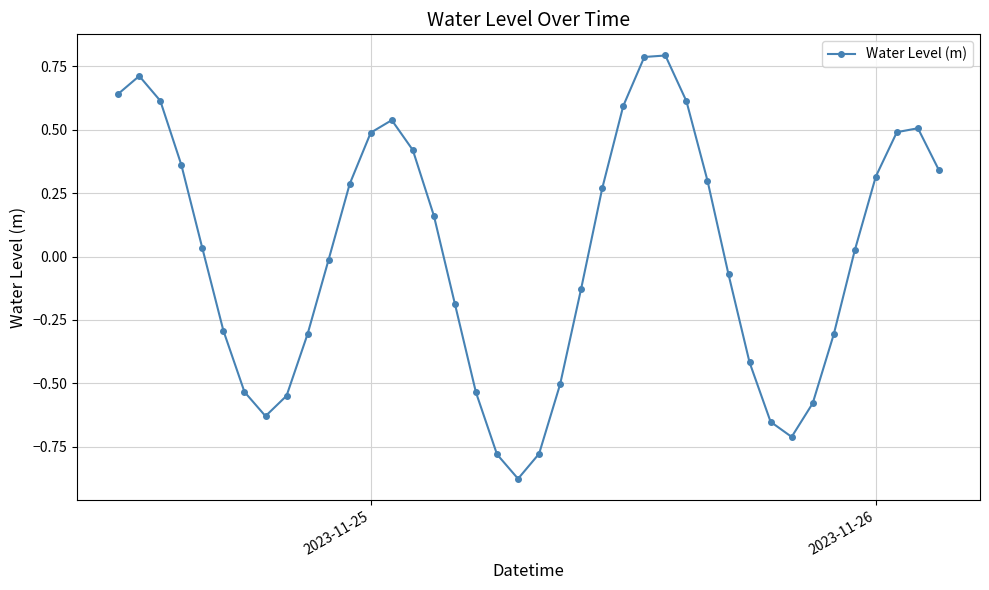

What is the greatest value displayed?

0.8